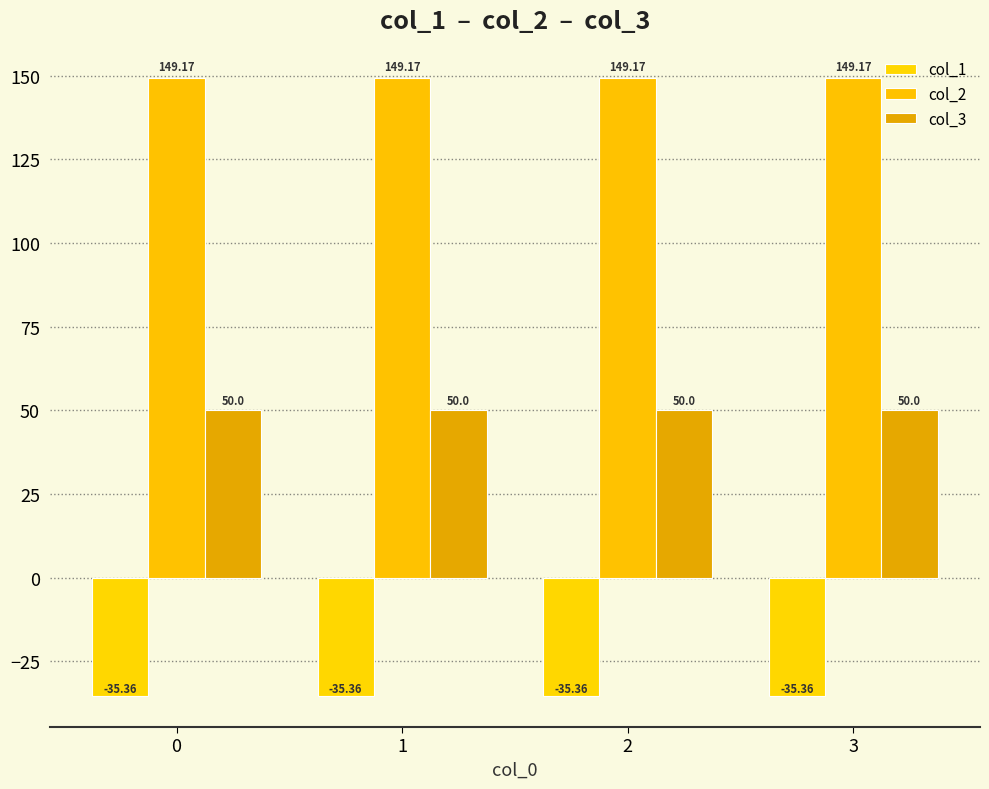

Count the number of categories in the chart.

4